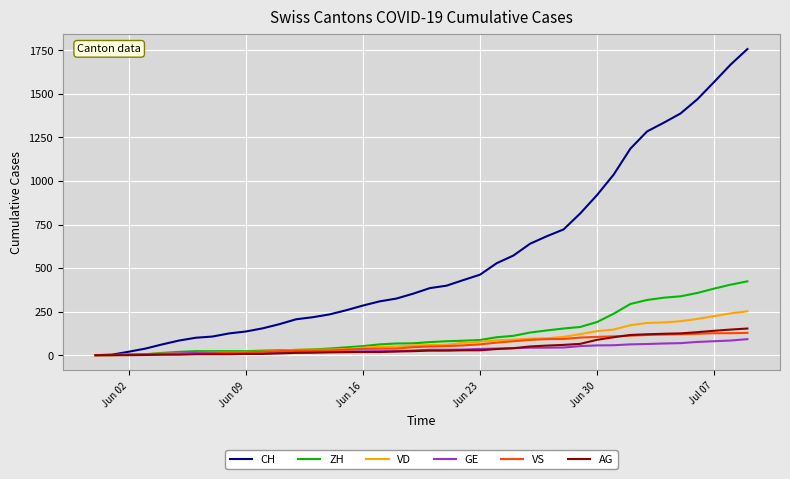

What is the maximum value shown in the chart?

1758